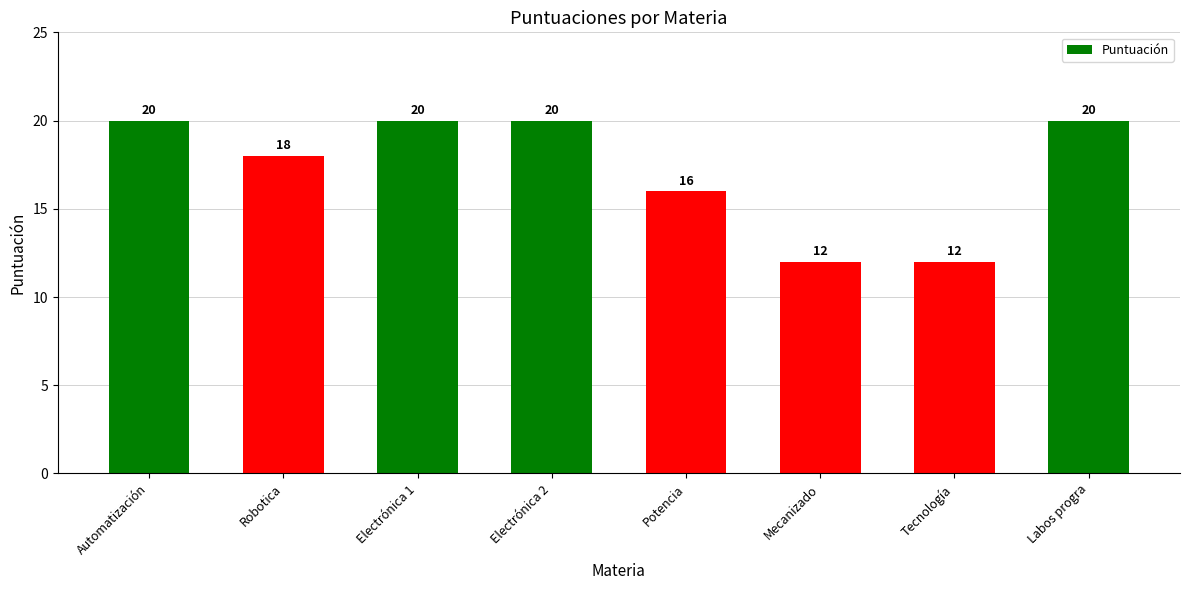

True or false: the data shows 18 at Robotica.

True